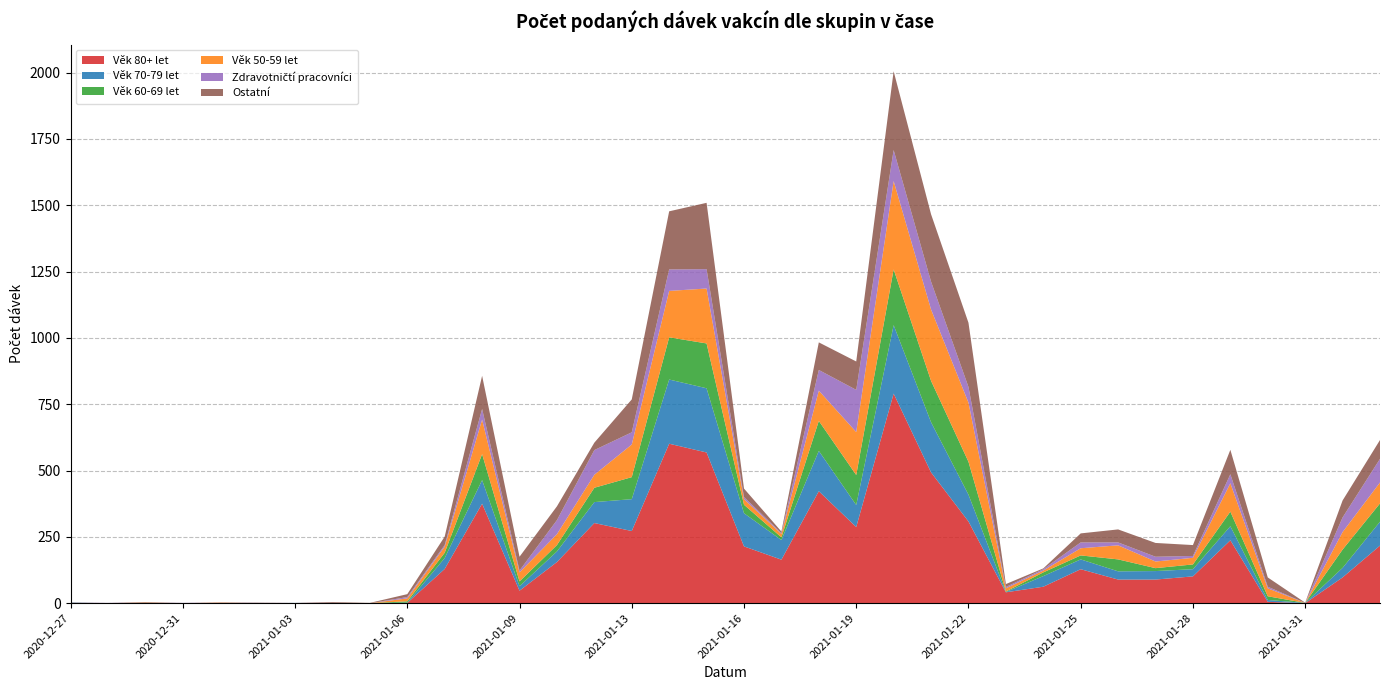

Reading left to right, transcribe all the data shown in this chart.

Věk 80+ let: 2020-12-27=0	2020-12-29=0	2020-12-30=0	2020-12-31=0	2021-01-01=1	2021-01-02=0	2021-01-03=0	2021-01-04=0	2021-01-05=0	2021-01-06=1	2021-01-07=129	2021-01-08=375	2021-01-09=47	2021-01-11=155	2021-01-12=302	2021-01-13=272	2021-01-14=601	2021-01-15=568	2021-01-16=214	2021-01-17=164	2021-01-18=422	2021-01-19=287	2021-01-20=790	2021-01-21=493	2021-01-22=308	2021-01-23=41	2021-01-24=62	2021-01-25=128	2021-01-26=89	2021-01-27=89	2021-01-28=101	2021-01-29=237	2021-01-30=5	2021-01-31=0	2021-02-01=97	2021-02-02=217
Věk 70-79 let: 2020-12-27=2	2020-12-29=0	2020-12-30=0	2020-12-31=0	2021-01-01=0	2021-01-02=0	2021-01-03=1	2021-01-04=0	2021-01-05=0	2021-01-06=1	2021-01-07=41	2021-01-08=89	2021-01-09=17	2021-01-11=40	2021-01-12=79	2021-01-13=120	2021-01-14=242	2021-01-15=242	2021-01-16=125	2021-01-17=74	2021-01-18=152	2021-01-19=83	2021-01-20=258	2021-01-21=189	2021-01-22=101	2021-01-23=1	2021-01-24=40	2021-01-25=37	2021-01-26=31	2021-01-27=32	2021-01-28=27	2021-01-29=53	2021-01-30=7	2021-01-31=1	2021-02-01=36	2021-02-02=90
Věk 60-69 let: 2020-12-27=0	2020-12-29=0	2020-12-30=0	2020-12-31=0	2021-01-01=0	2021-01-02=0	2021-01-03=0	2021-01-04=0	2021-01-05=0	2021-01-06=5	2021-01-07=20	2021-01-08=98	2021-01-09=18	2021-01-11=24	2021-01-12=54	2021-01-13=83	2021-01-14=159	2021-01-15=169	2021-01-16=32	2021-01-17=10	2021-01-18=113	2021-01-19=113	2021-01-20=210	2021-01-21=156	2021-01-22=124	2021-01-23=2	2021-01-24=14	2021-01-25=15	2021-01-26=45	2021-01-27=11	2021-01-28=18	2021-01-29=55	2021-01-30=14	2021-01-31=0	2021-02-01=69	2021-02-02=69
Věk 50-59 let: 2020-12-27=0	2020-12-29=0	2020-12-30=2	2020-12-31=0	2021-01-01=1	2021-01-02=0	2021-01-03=0	2021-01-04=0	2021-01-05=0	2021-01-06=11	2021-01-07=23	2021-01-08=130	2021-01-09=34	2021-01-11=41	2021-01-12=49	2021-01-13=123	2021-01-14=175	2021-01-15=207	2021-01-16=21	2021-01-17=13	2021-01-18=114	2021-01-19=162	2021-01-20=333	2021-01-21=269	2021-01-22=223	2021-01-23=12	2021-01-24=7	2021-01-25=27	2021-01-26=53	2021-01-27=25	2021-01-28=25	2021-01-29=107	2021-01-30=30	2021-01-31=0	2021-02-01=66	2021-02-02=79
Zdravotničtí pracovníci: 2020-12-27=0	2020-12-29=1	2020-12-30=0	2020-12-31=1	2021-01-01=0	2021-01-02=1	2021-01-03=0	2021-01-04=1	2021-01-05=0	2021-01-06=5	2021-01-07=6	2021-01-08=40	2021-01-09=7	2021-01-11=53	2021-01-12=93	2021-01-13=46	2021-01-14=81	2021-01-15=73	2021-01-16=8	2021-01-17=3	2021-01-18=78	2021-01-19=159	2021-01-20=117	2021-01-21=105	2021-01-22=59	2021-01-23=5	2021-01-24=5	2021-01-25=22	2021-01-26=11	2021-01-27=18	2021-01-28=7	2021-01-29=34	2021-01-30=6	2021-01-31=0	2021-02-01=55	2021-02-02=89
Ostatní: 2020-12-27=1	2020-12-29=0	2020-12-30=2	2020-12-31=0	2021-01-01=1	2021-01-02=1	2021-01-03=0	2021-01-04=3	2021-01-05=1	2021-01-06=11	2021-01-07=32	2021-01-08=125	2021-01-09=52	2021-01-11=52	2021-01-12=28	2021-01-13=124	2021-01-14=219	2021-01-15=250	2021-01-16=32	2021-01-17=6	2021-01-18=104	2021-01-19=107	2021-01-20=297	2021-01-21=254	2021-01-22=242	2021-01-23=11	2021-01-24=3	2021-01-25=34	2021-01-26=49	2021-01-27=52	2021-01-28=41	2021-01-29=92	2021-01-30=35	2021-01-31=1	2021-02-01=64	2021-02-02=71